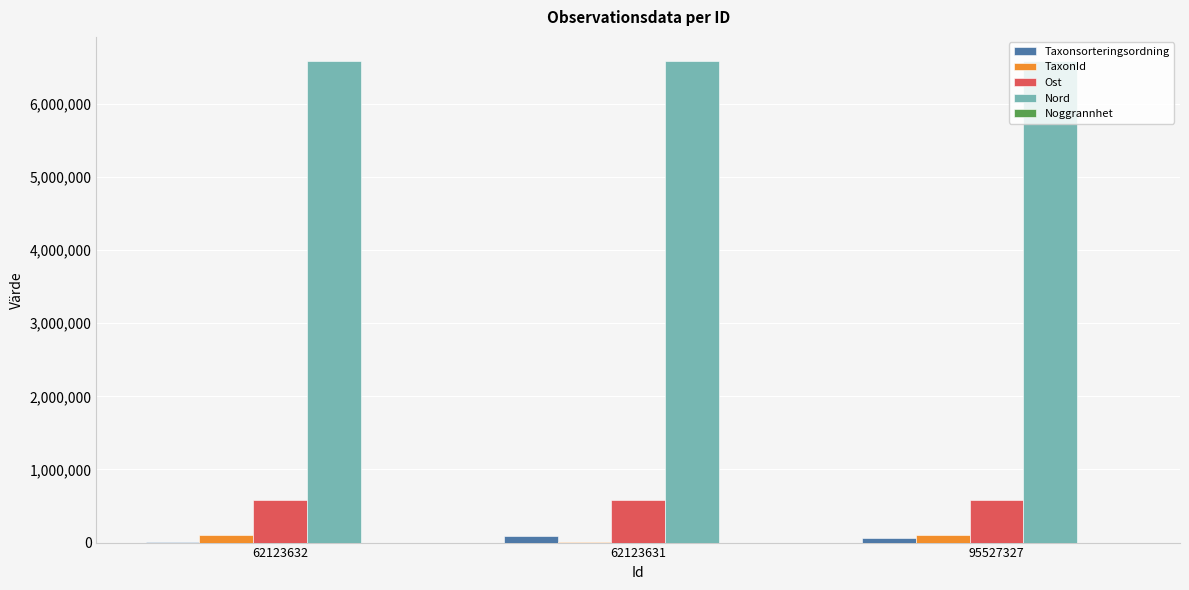

What is the highest value of the Nord series?

6585131